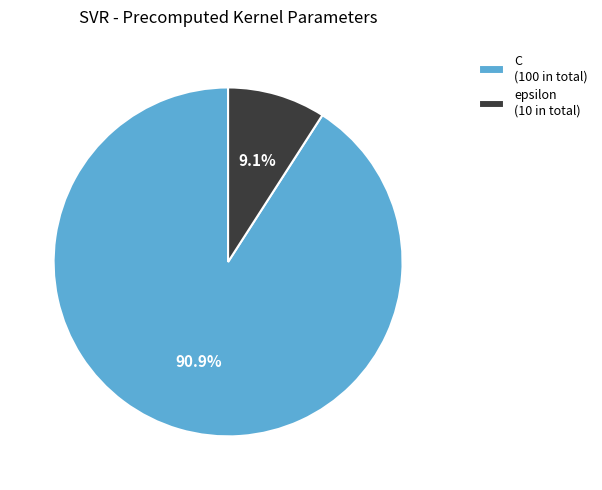

To the nearest percent, what portion does epsilon represent?

9%